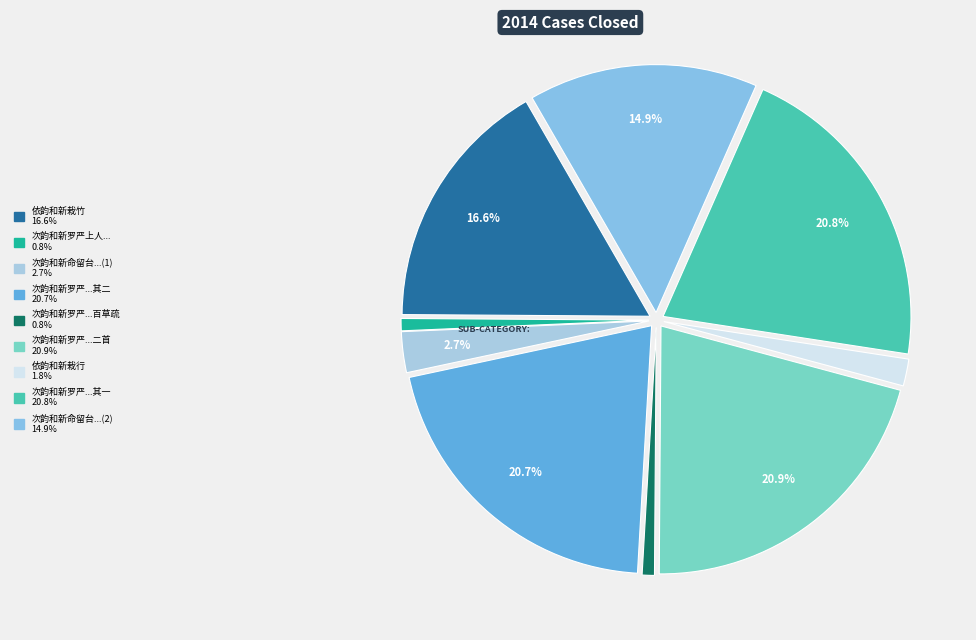

To the nearest percent, what is the difference between the largest and smallest slice percentages?

20%